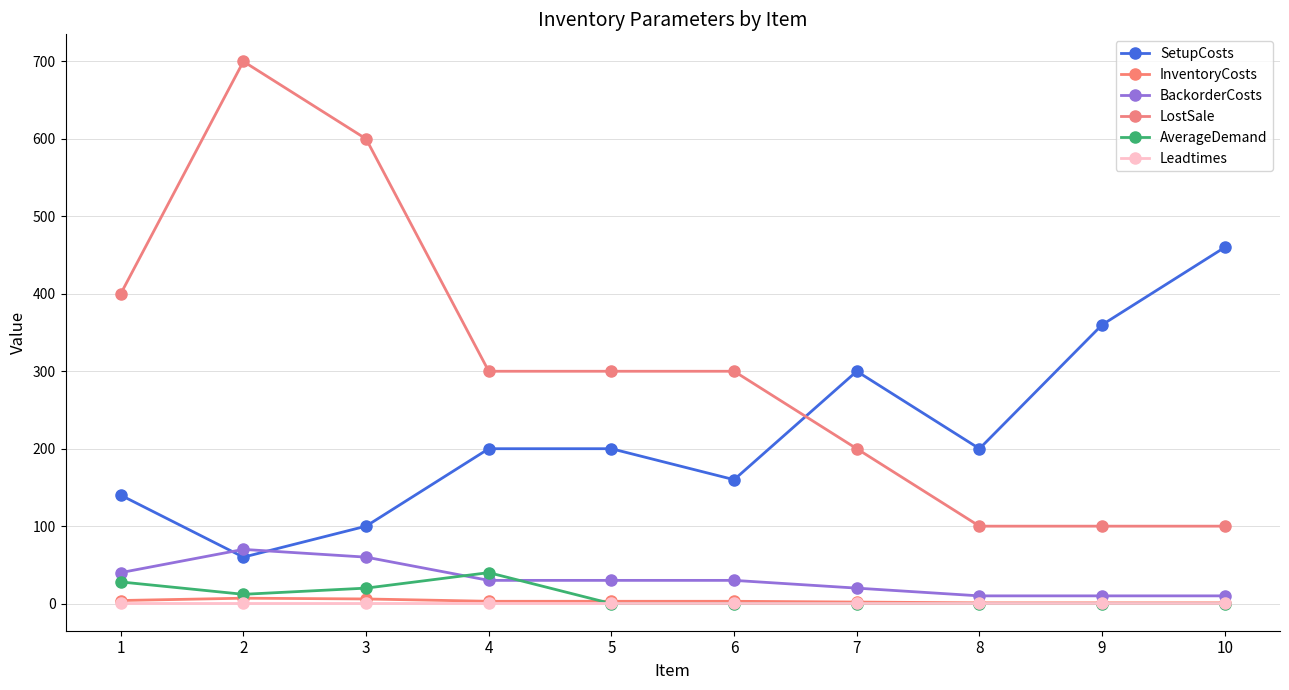

How many times do BackorderCosts and SetupCosts cross each other?

2